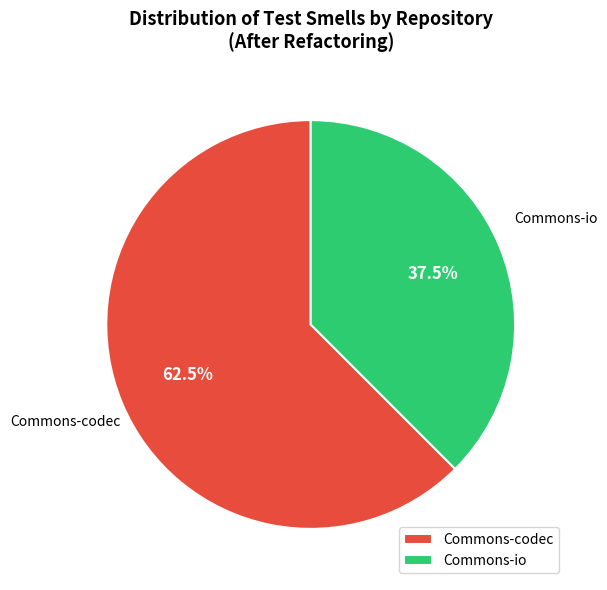

To the nearest percent, what is the difference between the Commons-codec and Commons-io slice percentages?

25%